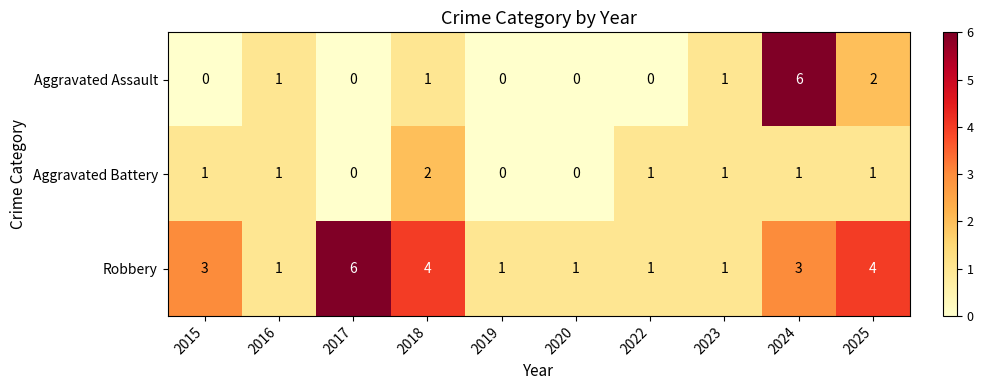

At which category is the sum across all series the highest?

2024